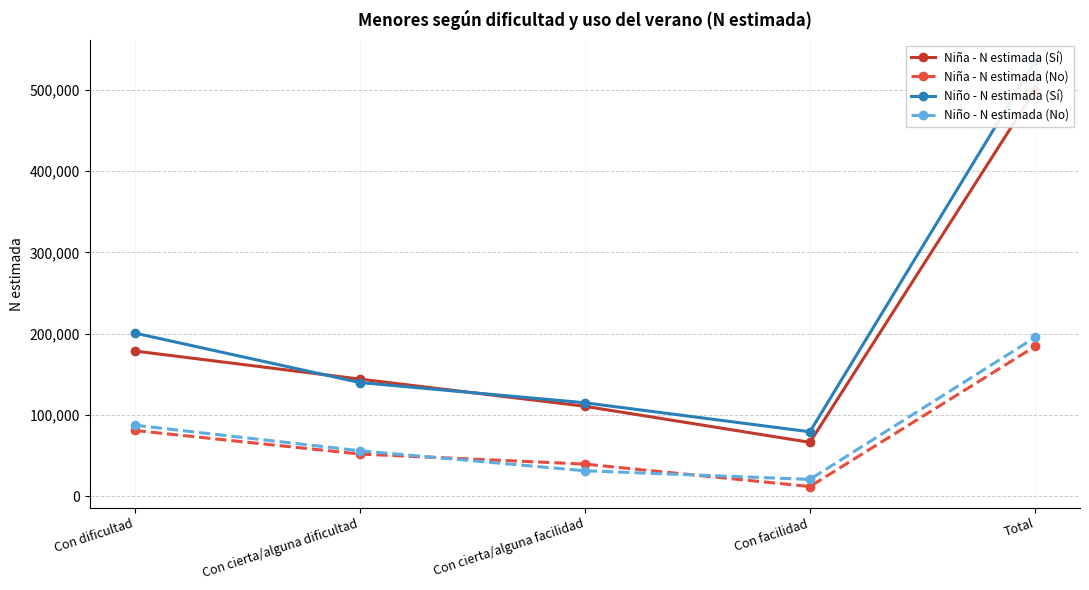

Between which two adjacent categories do Niña - N estimada (No) and Niño - N estimada (No) first intersect?

Con cierta/alguna dificultad and Con cierta/alguna facilidad